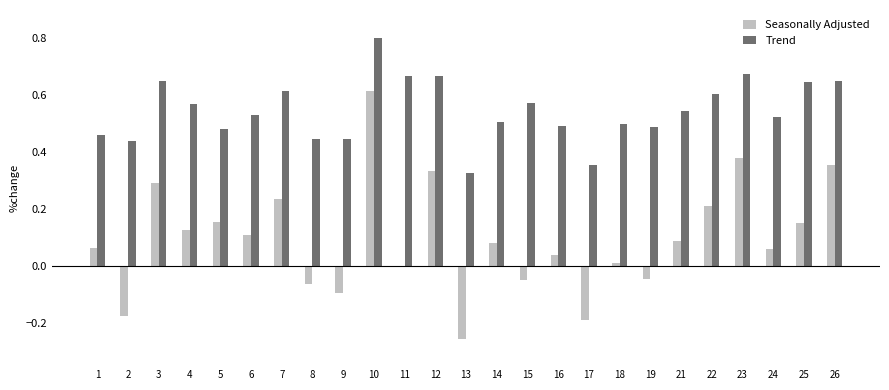

The value of Trend at 21 is 0.3. True or false?

False